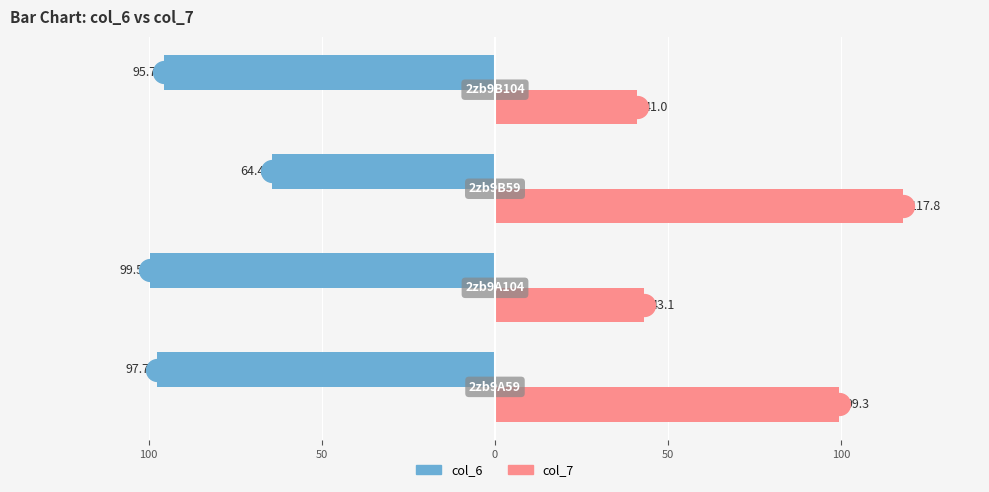

At 100, list the series in order from smallest to largest.

col_7, col_6